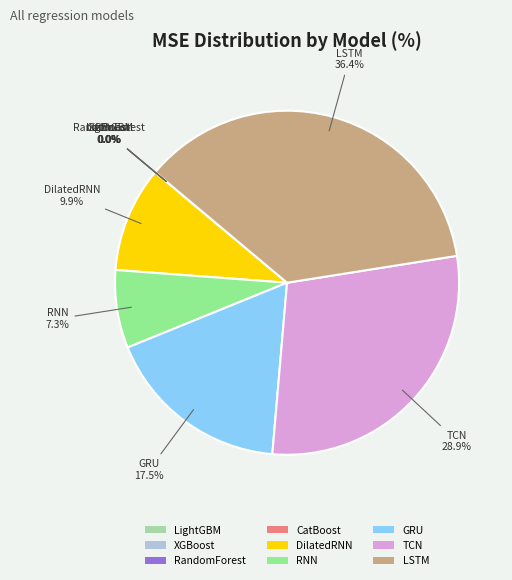

What portion of the pie excludes DilatedRNN?

90.1%